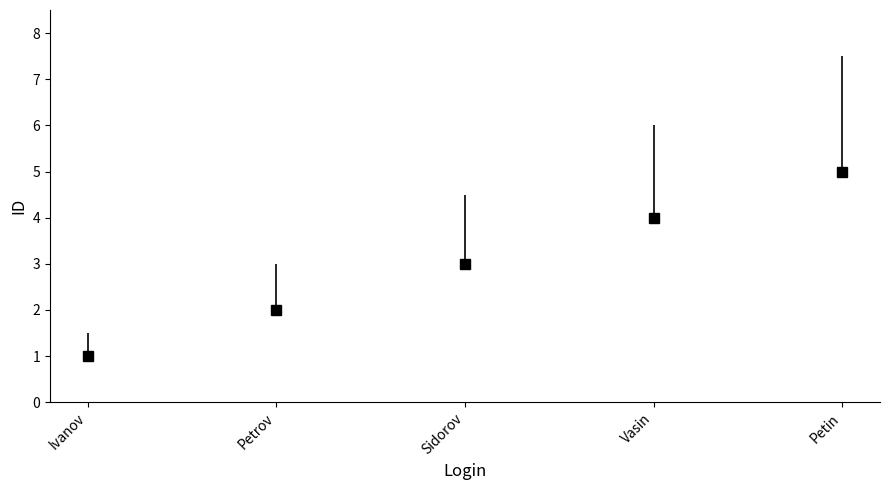

What is the minimum value shown in the chart?

1